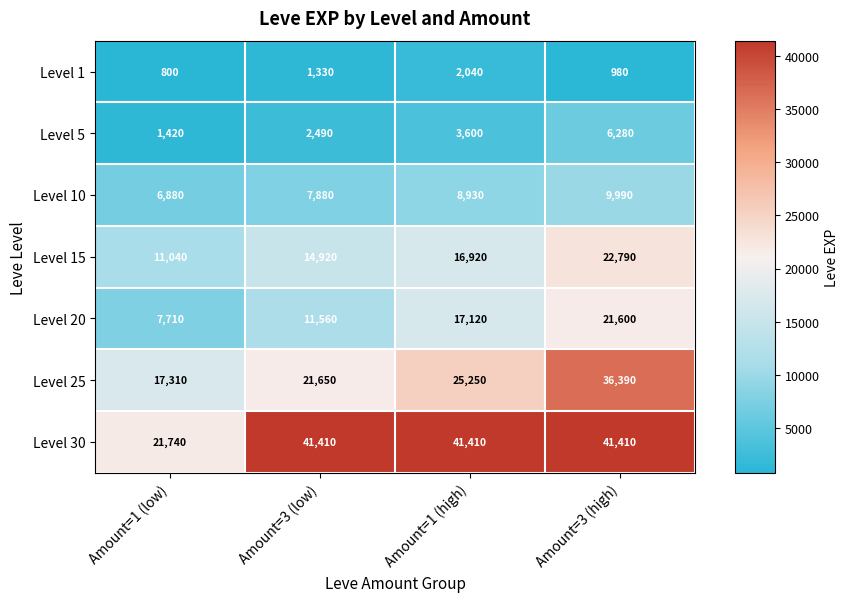

Between Amount=1 (high) and Amount=3 (high), which series saw the biggest shift?

Level 25